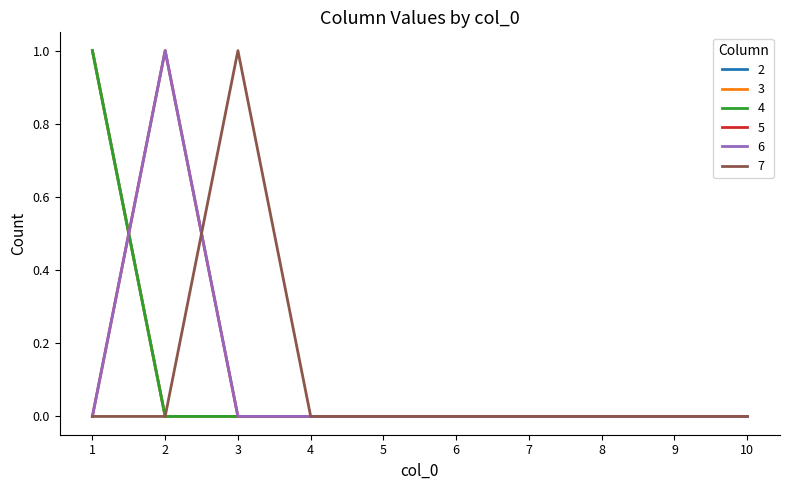

Is this an area chart (filled region under the line)?

No